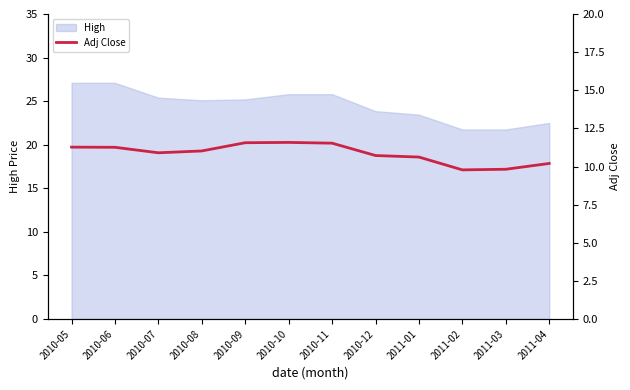

At which category does the chart reach its minimum across all series?

2011-02